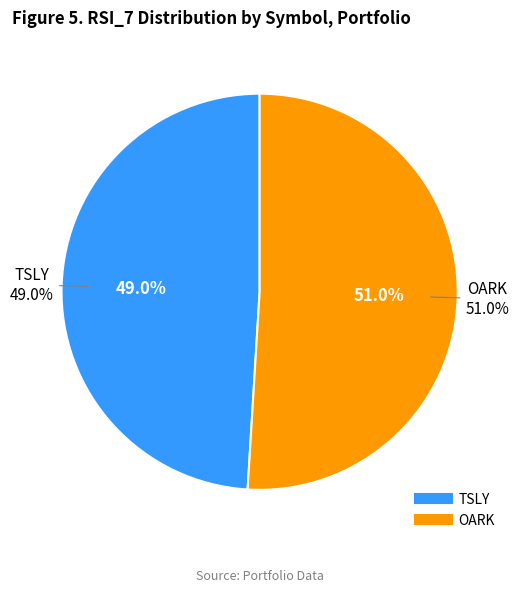

Do OARK and TSLY together represent more than half of the pie?

Yes